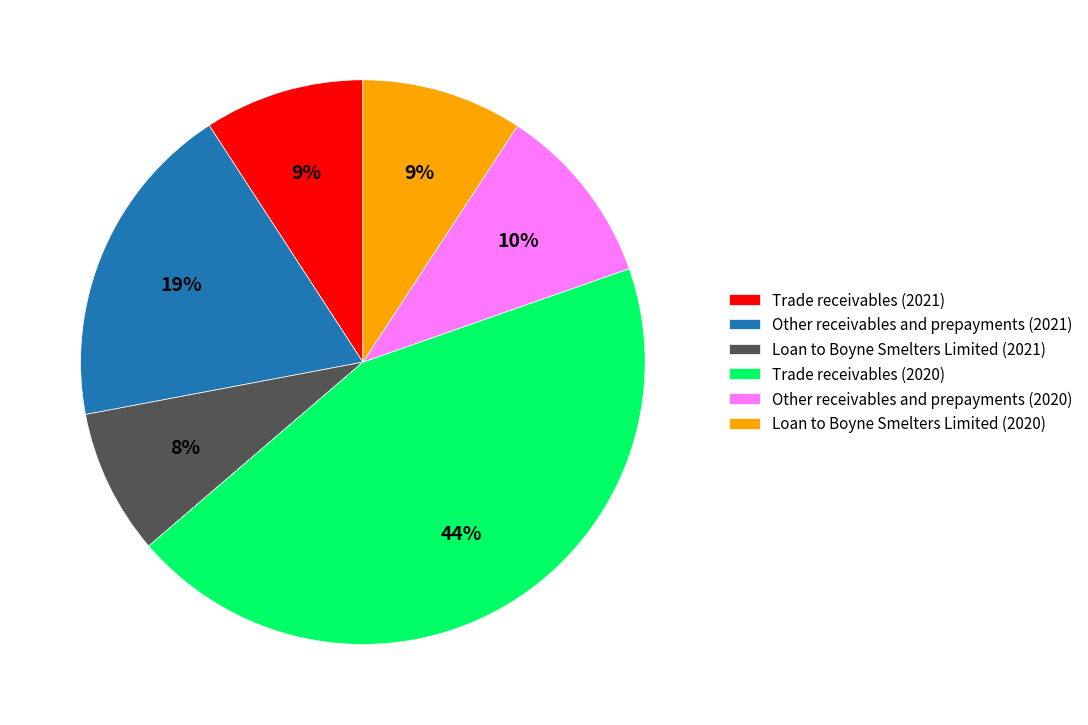

Is it true that Loan to Boyne Smelters Limited (2020) is 22% of the pie?

False